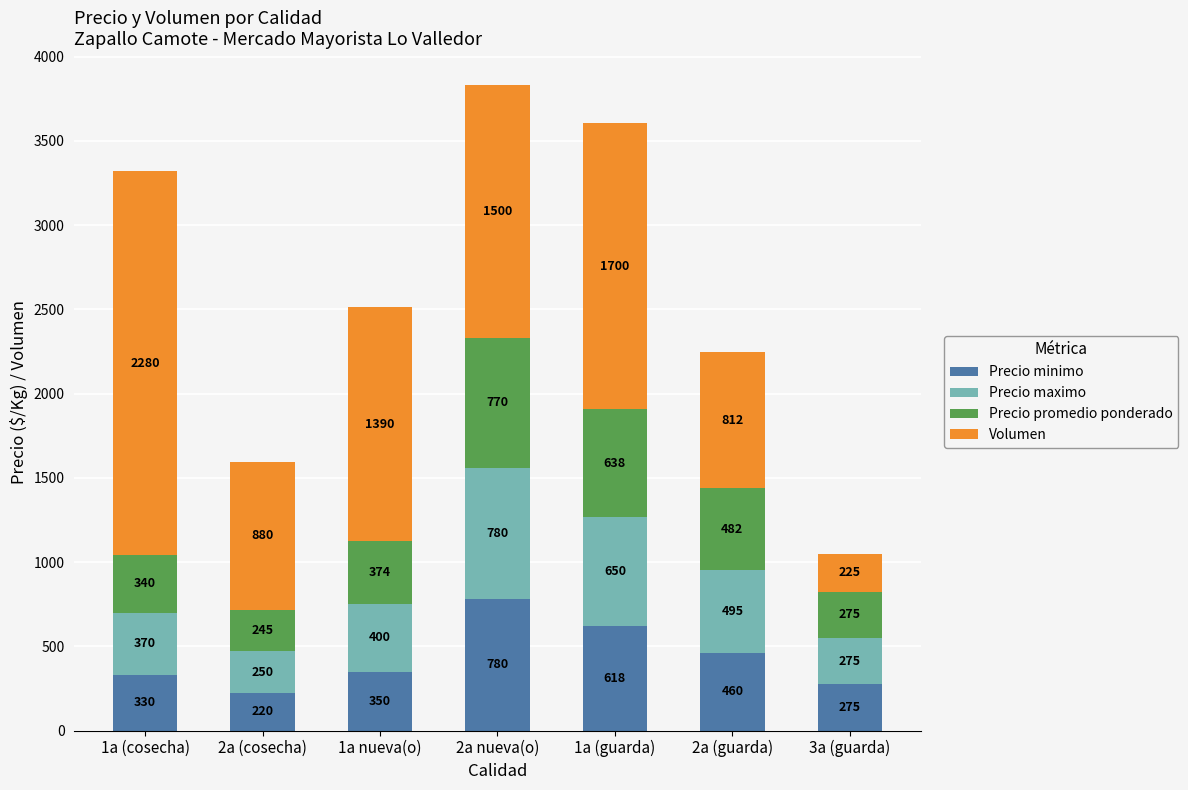

At which category is the sum across all series the highest?

2a nueva(o)